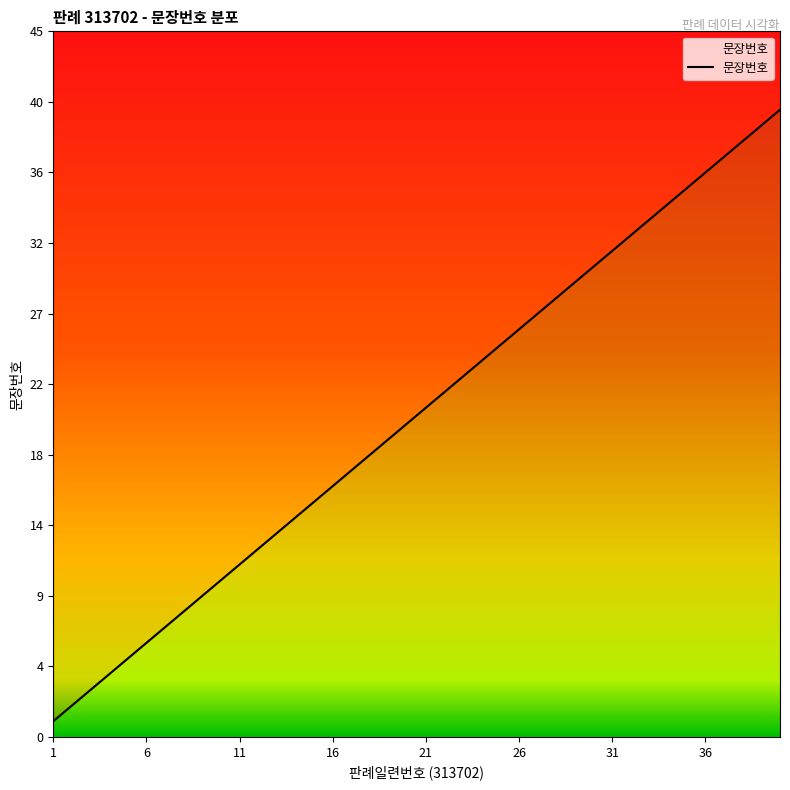

The chart shows a value of 16 at 16. True or false?

True